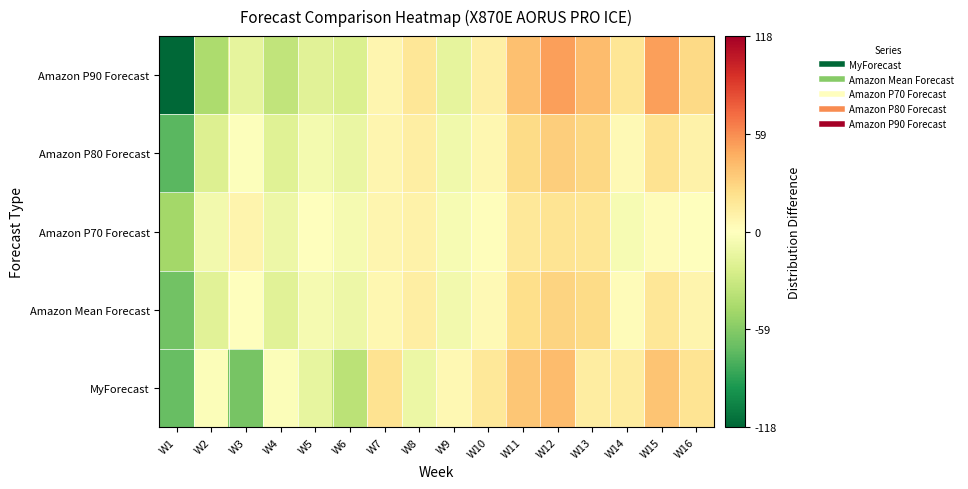

Which has a higher value, W9 or W11?

W11